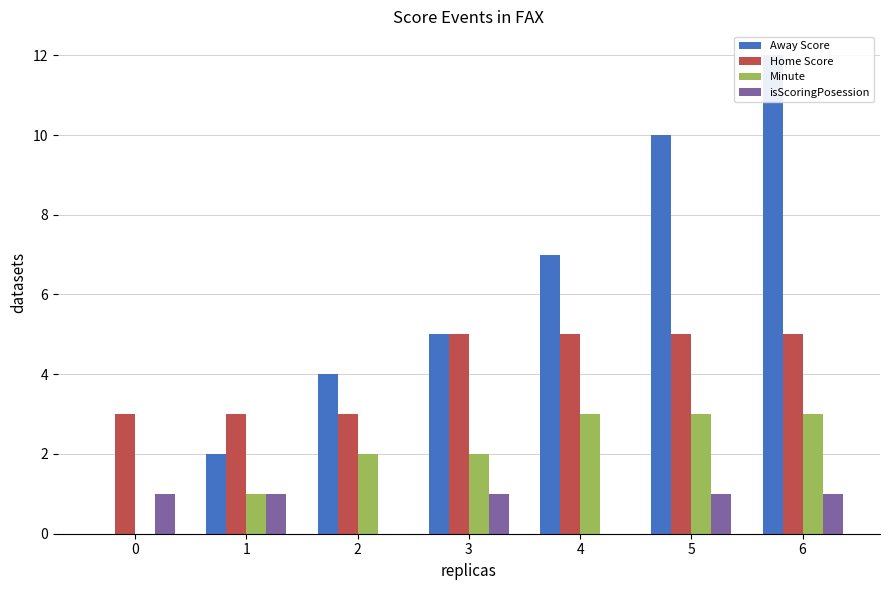

What is the maximum value for Home Score?

5